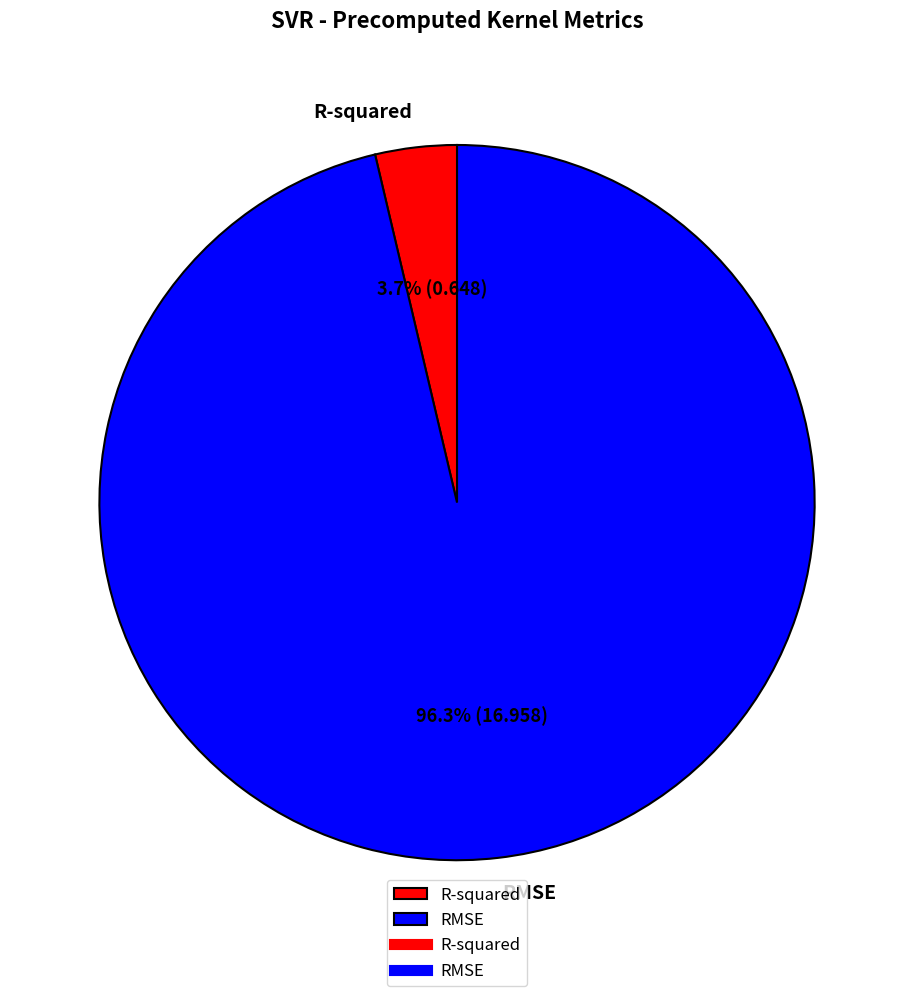

Rank the categories by value from lowest to highest.

R-squared, RMSE